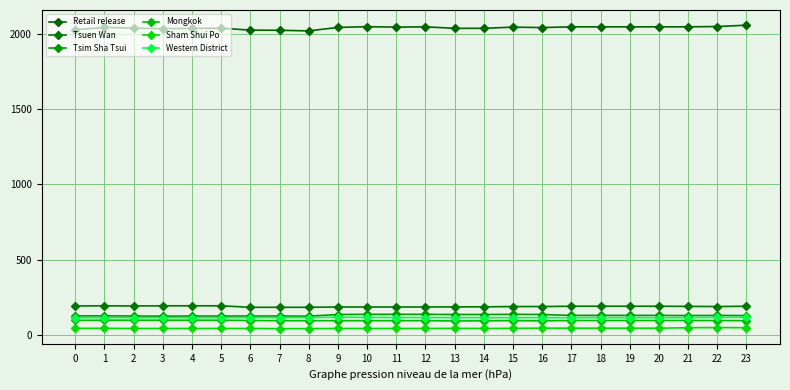

True or false: Sham Shui Po and Tsim Sha Tsui intersect in this chart.

False